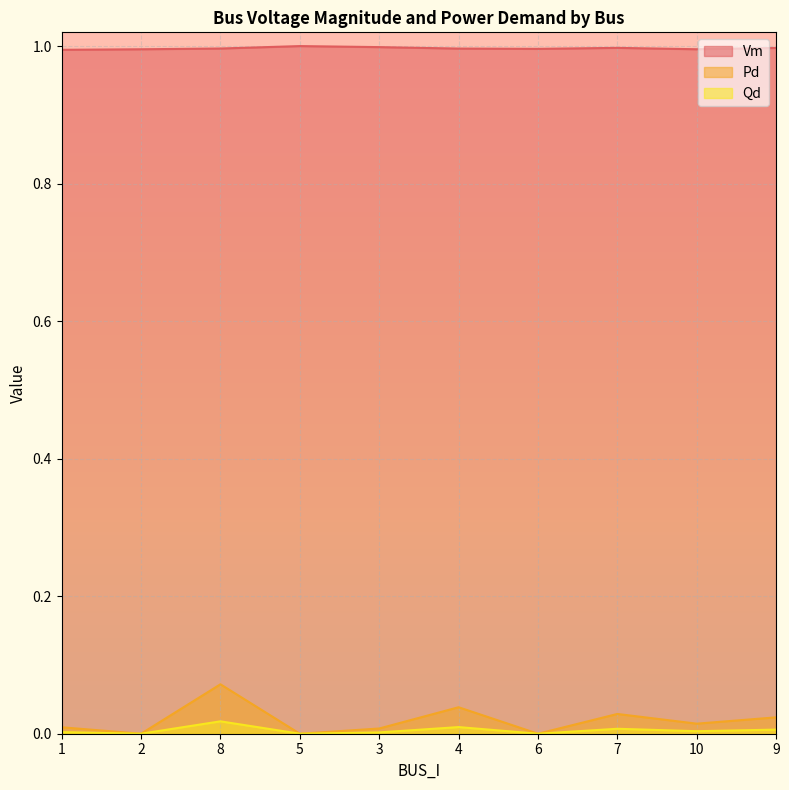

Which series has the largest range (max minus min)?

Pd